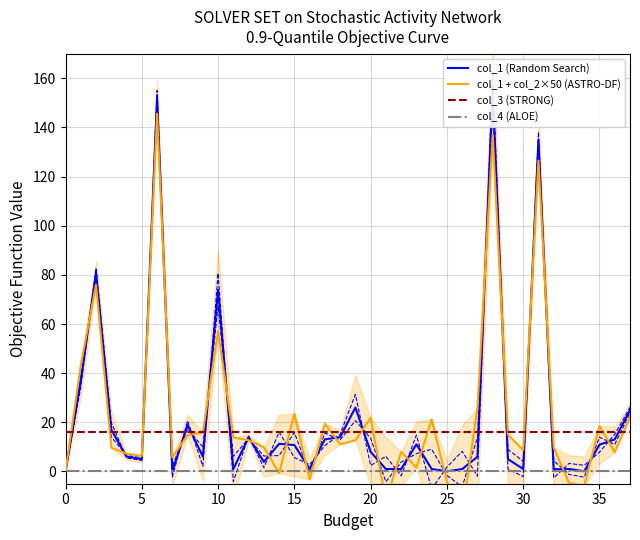

Is it true that col_4 (ALOE) equals 0.0 at 22?

True